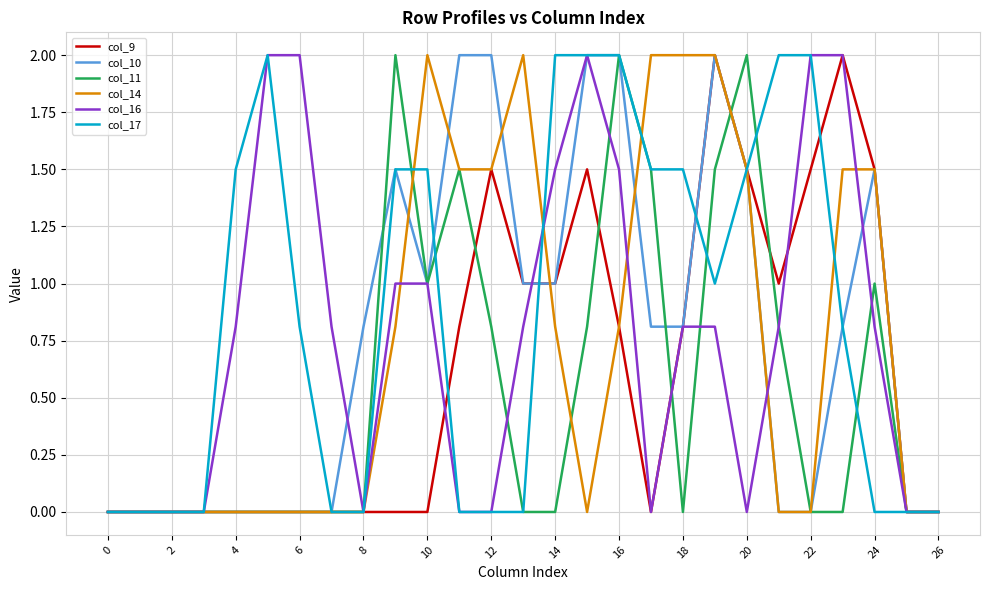

Which series has the largest total across all categories?

col_17